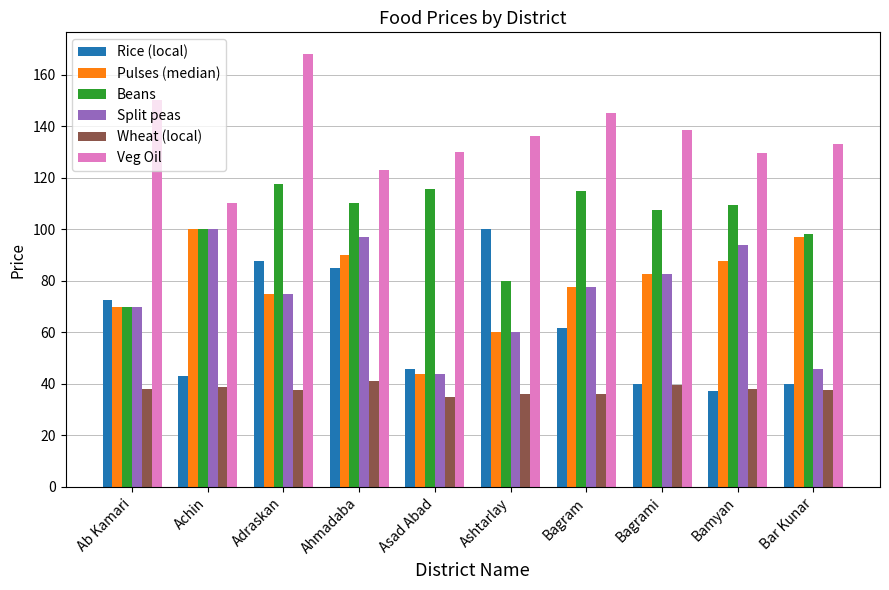

What is the minimum value shown in the chart?

34.8